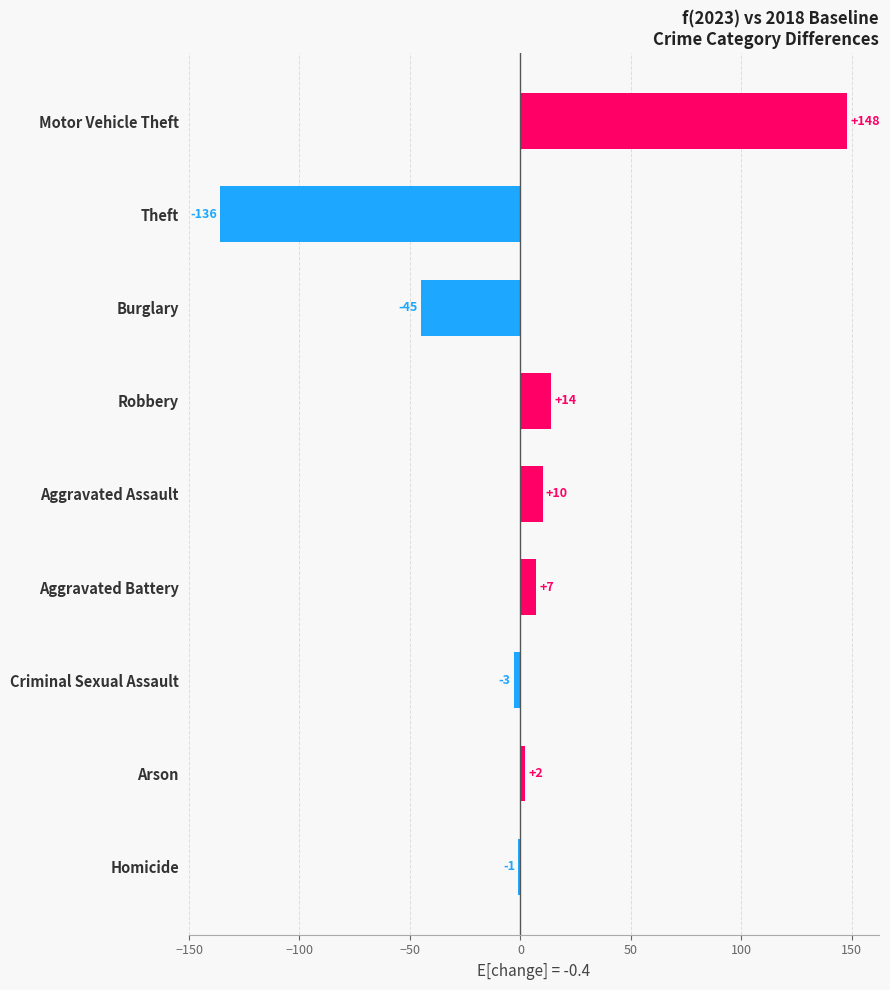

What is the label of the 7th bar from the bottom?

Burglary